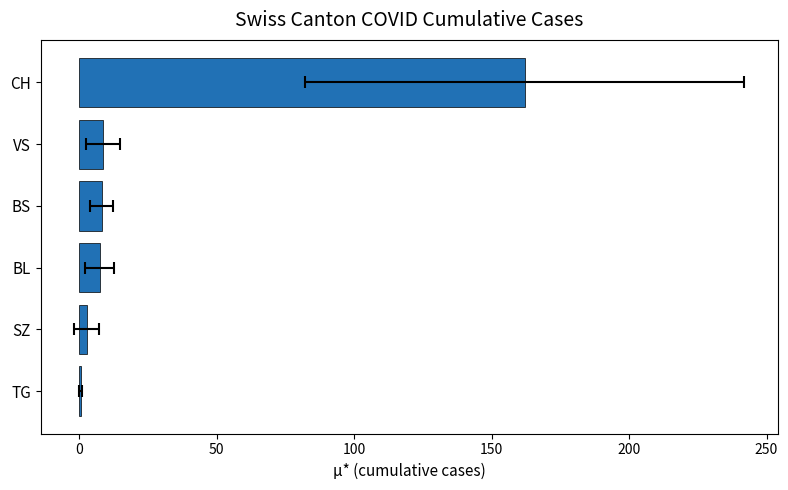

What is the ratio of the value at TG to the value at SZ?

0.2